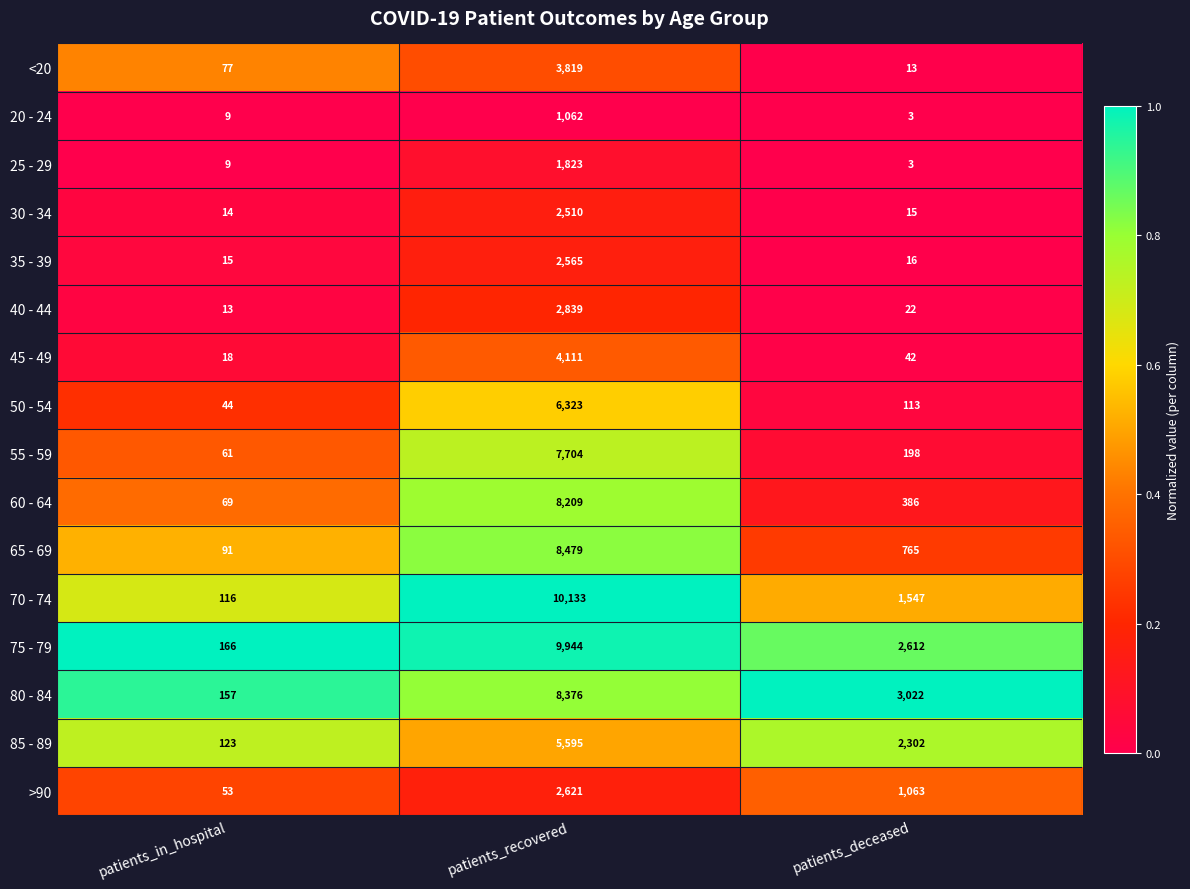

The value of <20 at patients_recovered is 6404. True or false?

False